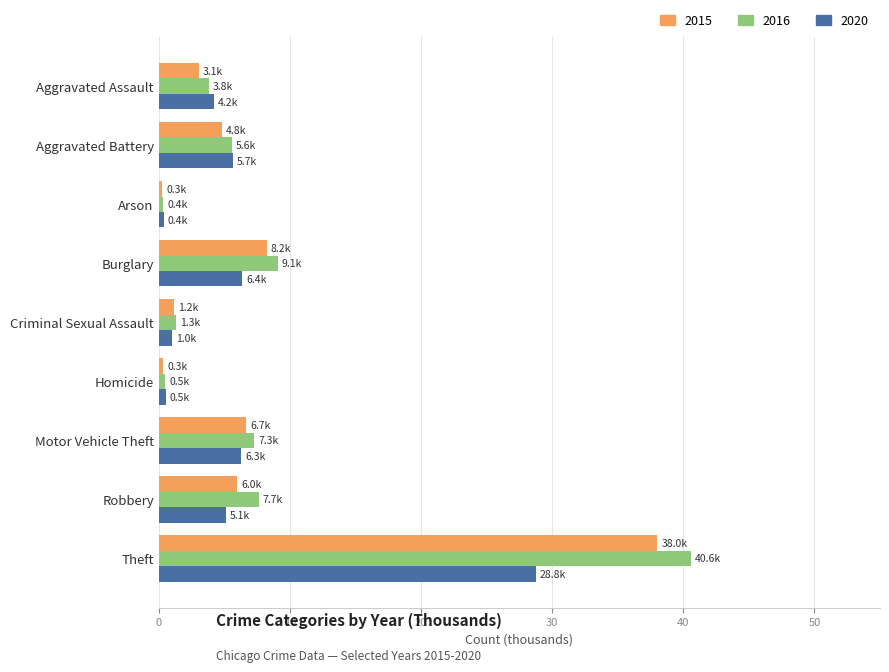

At which category is the sum across all series the highest?

Theft